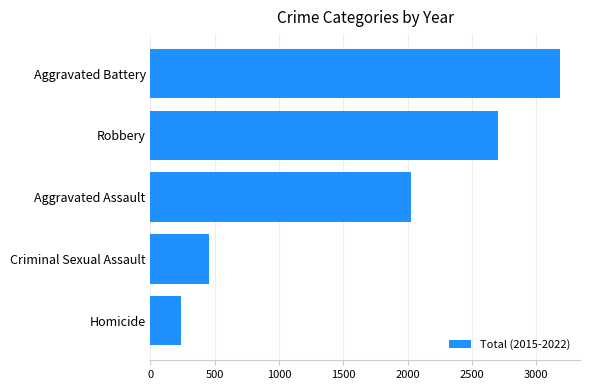

What is the change in value from Robbery to Aggravated Battery?

+476